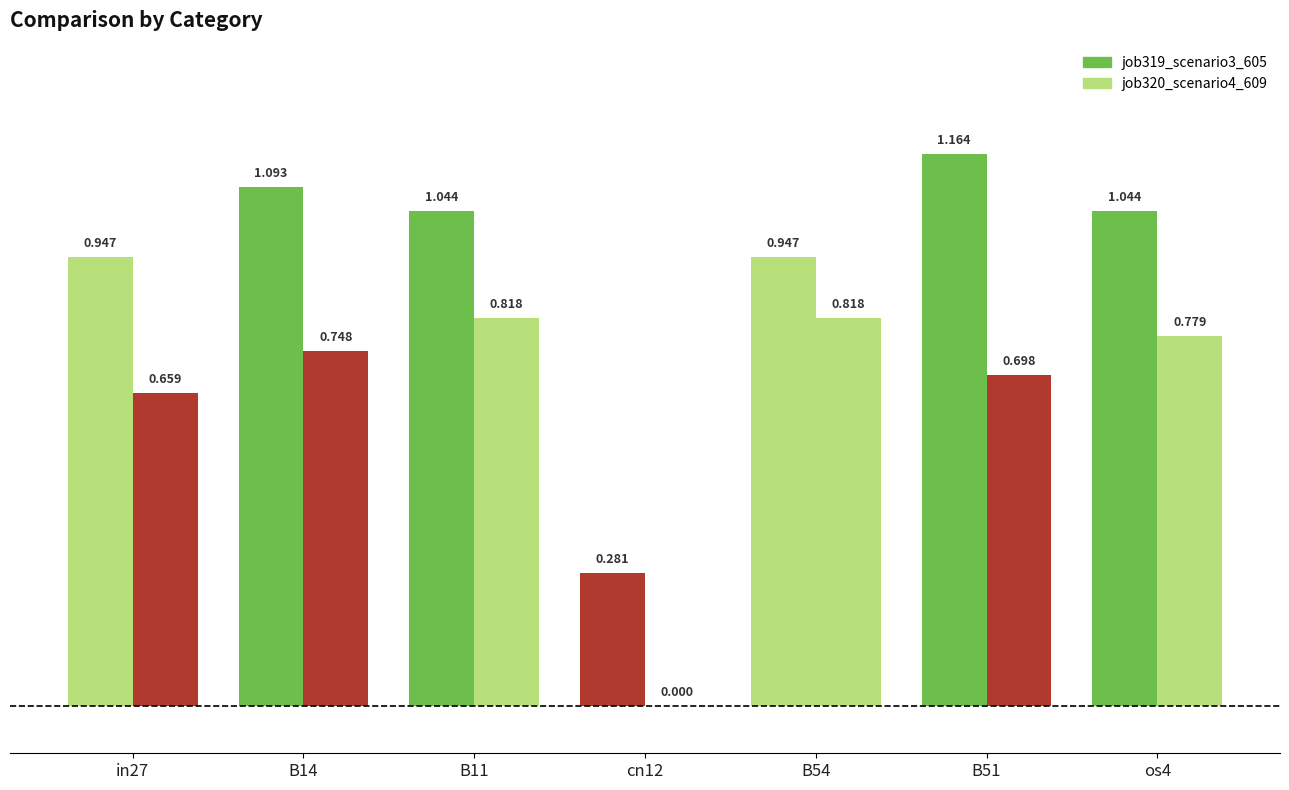

Count the job320_scenario4_609 values in the range 0 to 1.

7